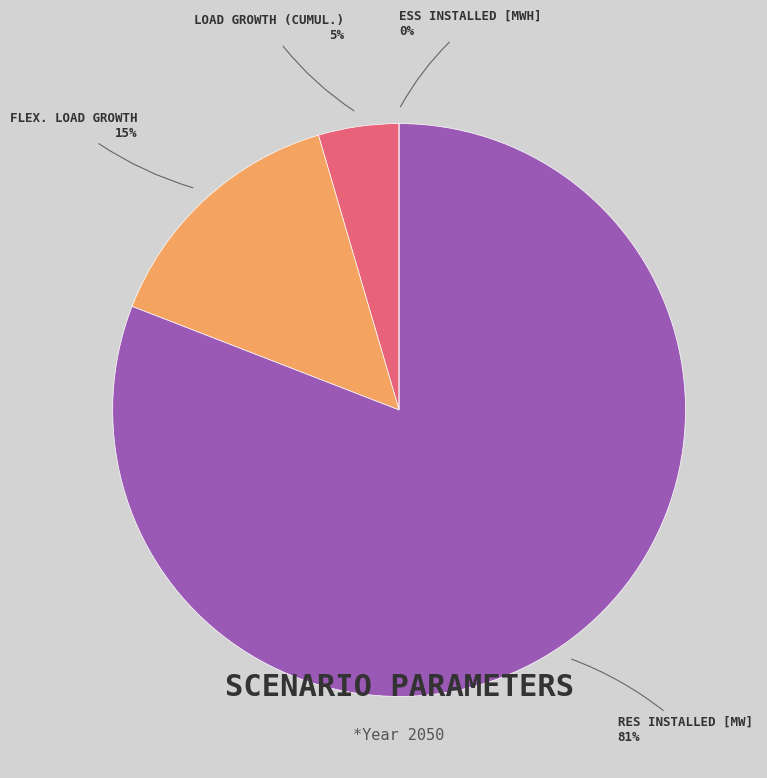

What percentage is NOT represented by Flex. Load Growth?

85.4%